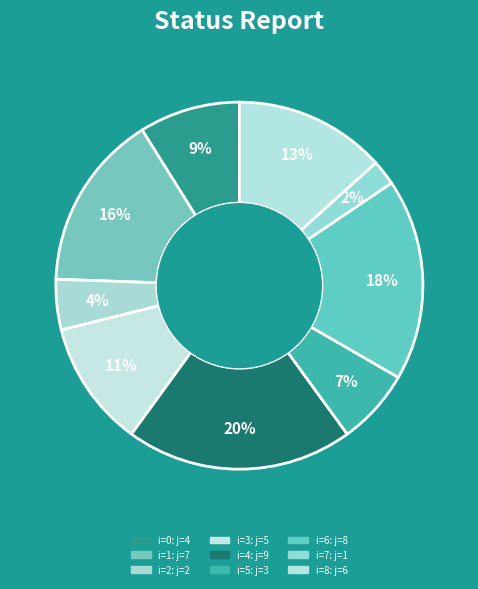

How many slices are in this pie chart?

9